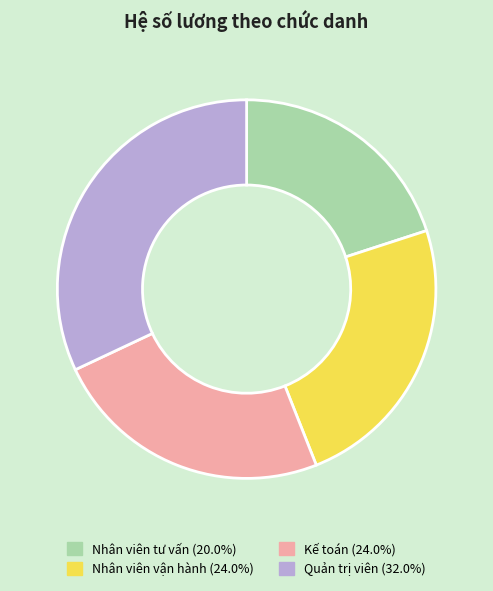

How many segments does this pie chart have?

4